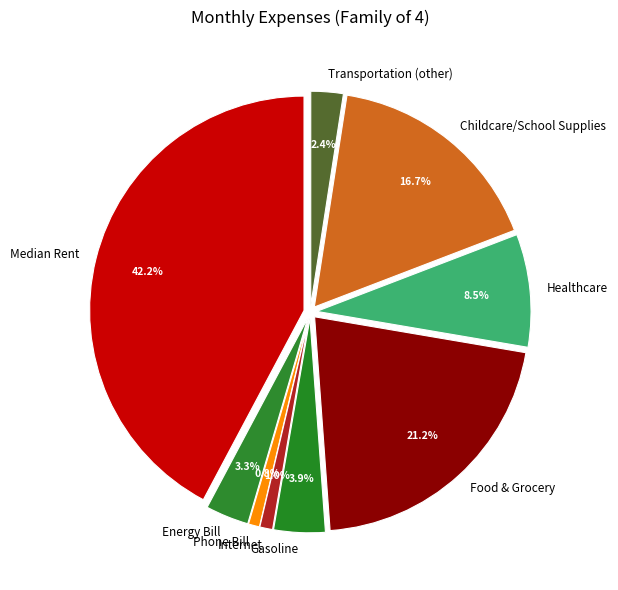

To the nearest percent, what is the difference between the Phone Bill and Transportation (other) slice percentages?

2%